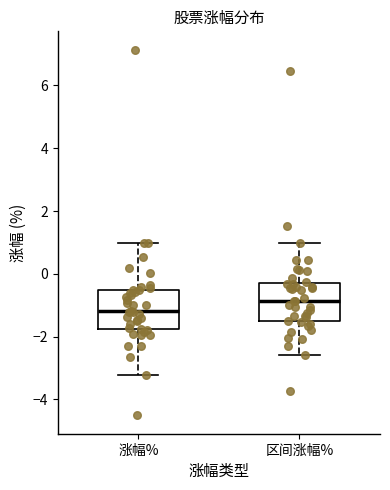

Where does the upper whisker of the box for 涨幅% end on the y-axis? The values are not printed on the chart, so give them approximately, as read against the axis.

1.0